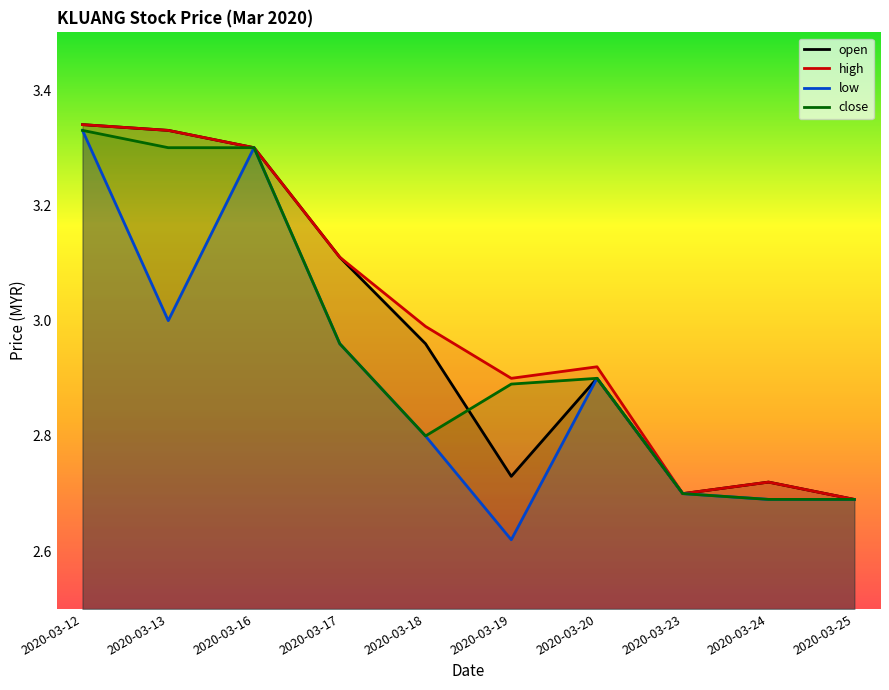

What is the lowest value of the low series?

2.6